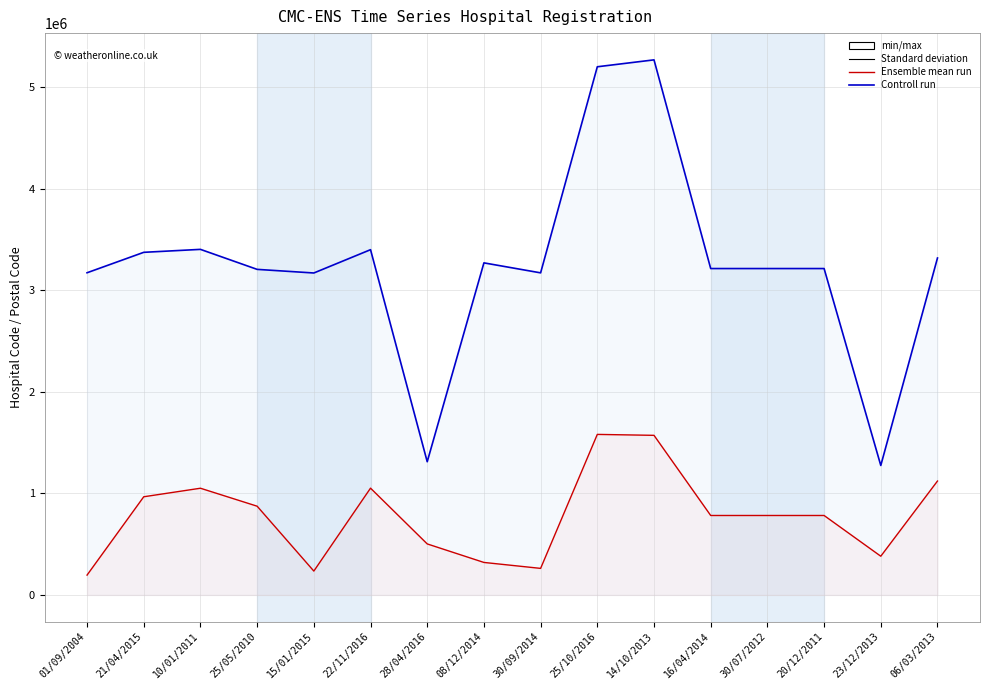

Reading right to left, list all the values displayed in this chart.

kode_rs: 3319091.0	1275309.0	3215160.0	3215158.0	3215163.0	5271032.0	5203025.0	3172757.0	3271139.0	1312025.0	3401048.0	3171450.0	3207056.0	3404146.0	3375033.0	3173695.0
kode_pos (scaled): 1121812.2	381143.0	782465.7	782427.9	782465.7	1572023.6	1581309.6	261370.4	319923.4	502409.8	1051741.5	234892.9	873964.2	1050985.0	966900.1	195176.7